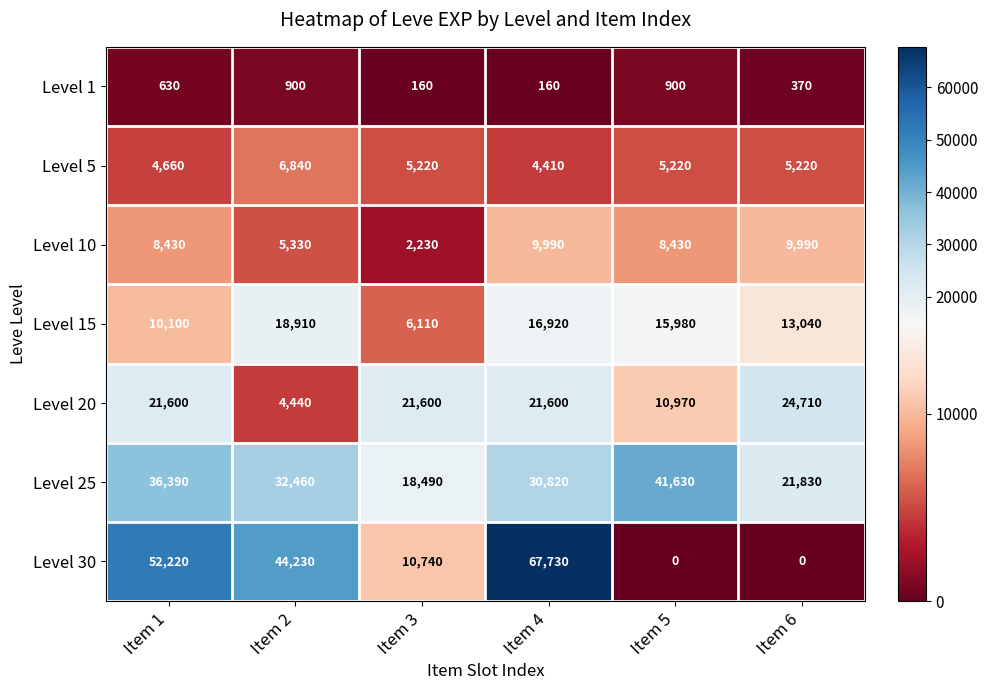

What value does the Level 20 series have at Item 3?

21600